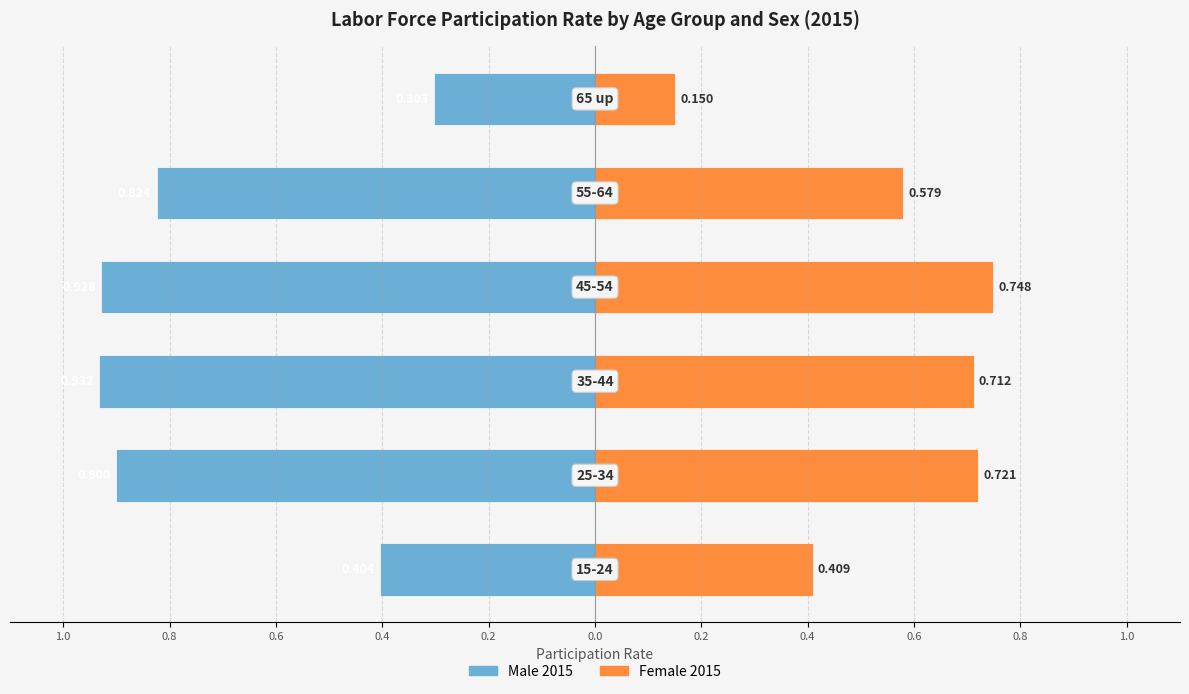

Are the bars grouped side by side (vs. stacked)?

Yes